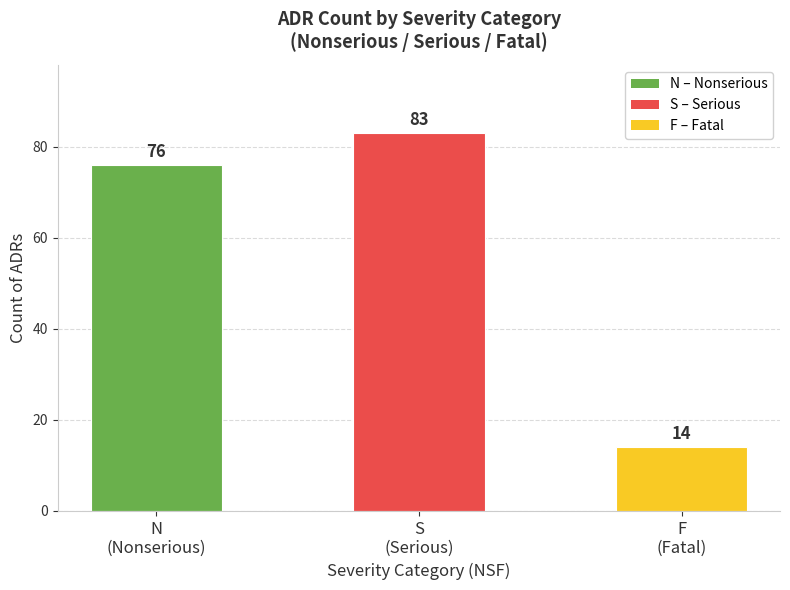

List the labels in order of value, largest first.

S
(Serious), N
(Nonserious), F
(Fatal)